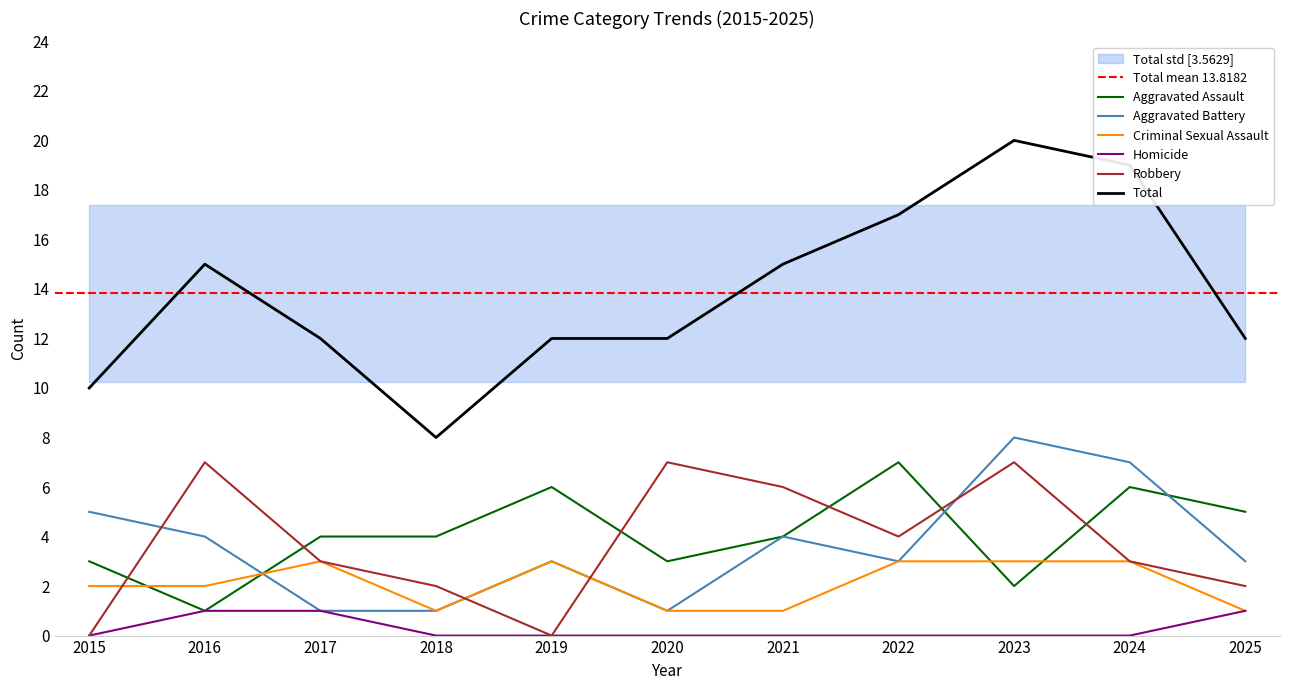

Rank the series by their maximum value, from highest to lowest.

Total, Aggravated Battery, Aggravated Assault, Robbery, Criminal Sexual Assault, Homicide